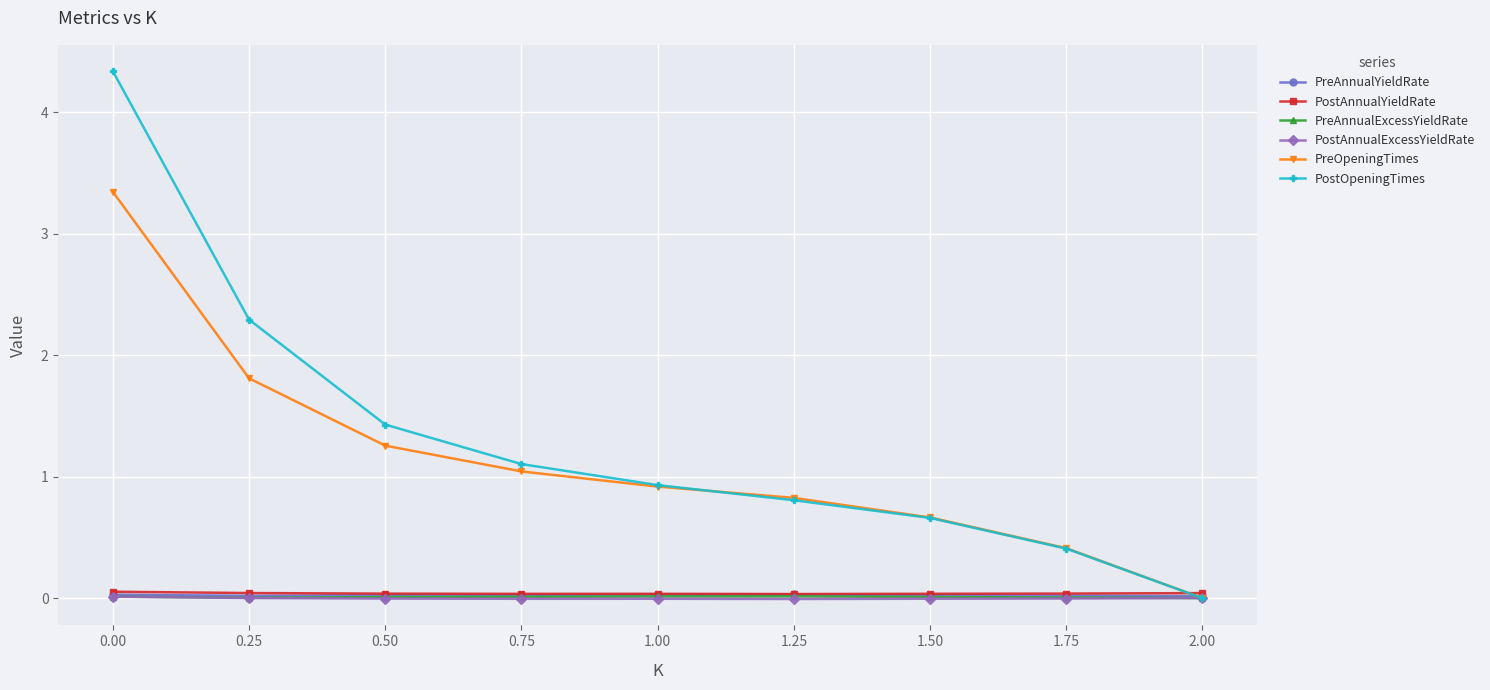

True or false: PreOpeningTimes has more than 1 interior local peaks.

False